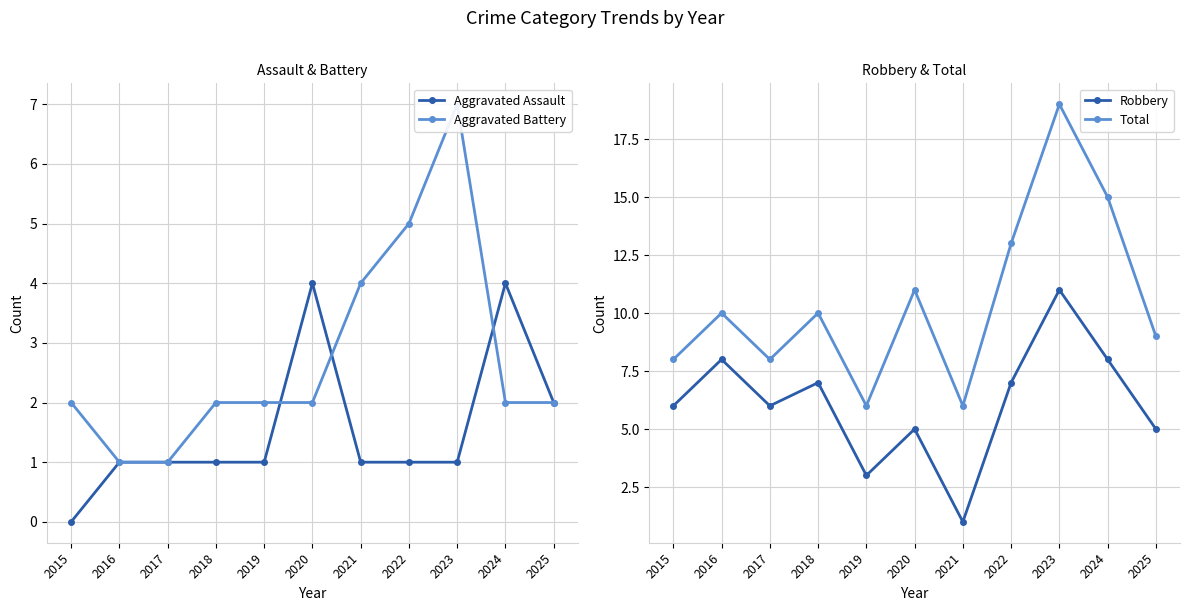

True or false: Robbery and Total cross at least once.

False